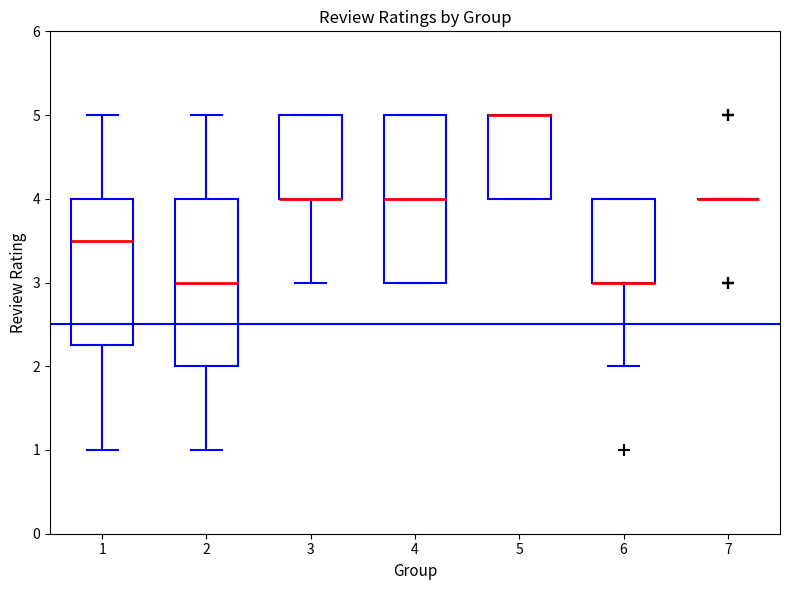

Reading left to right, read every box against the y-axis: the position of its median line, the range the box covers, and the ends of its whiskers. The values are not printed on the chart, so give them approximately, as read against the axis.

1: median 3.5, box 2.3 to 4.0, whiskers 1.0 to 5.0
2: median 3.0, box 2.0 to 4.0, whiskers 1.0 to 5.0
3: median 4.0 (drawn on the box's lower edge), box 4.0 to 5.0, whiskers 3.0 to 5.0
4: median 4.0, box 3.0 to 5.0, whiskers 3.0 to 5.0
5: median 5.0 (drawn on the box's upper edge), box 4.0 to 5.0, whiskers 4.0 to 5.0
6: median 3.0 (drawn on the box's lower edge), box 3.0 to 4.0, whiskers 2.0 to 4.0
7: box collapsed to a line at 4.0, whiskers 4.0 to 4.0